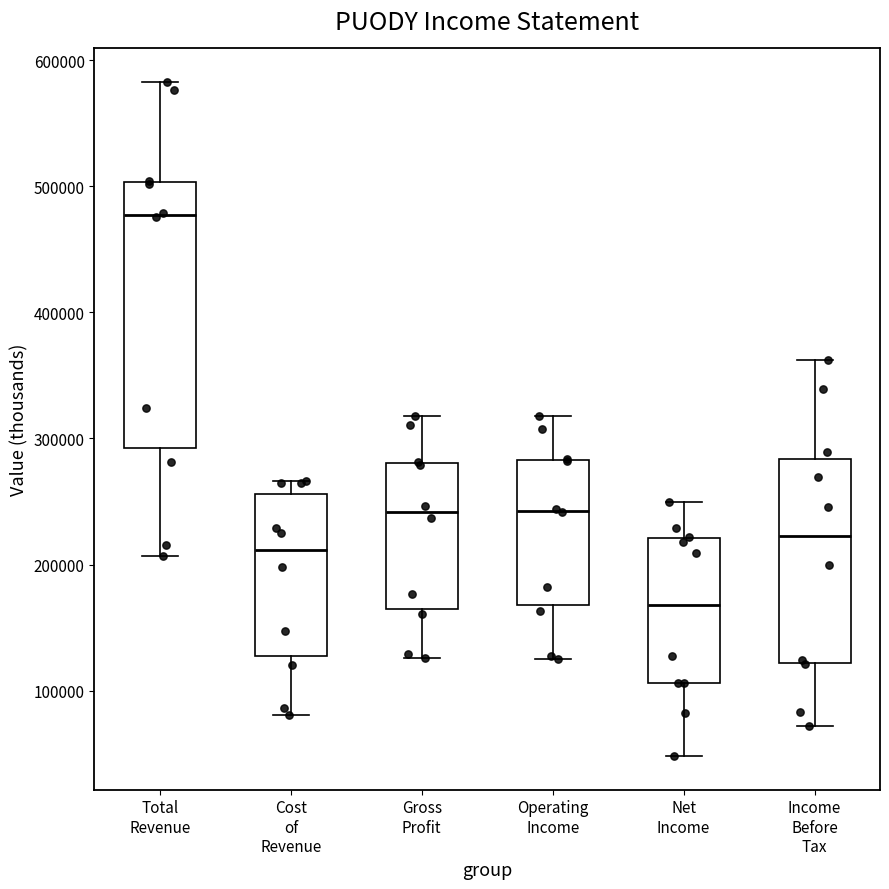

Reading left to right, transcribe this box plot: for each box, give where its median line is, the range the box spans, and where its two whiskers end, as read against the y-axis. The values are not printed on the chart, so give them approximately, as read against the axis.

Total Revenue: median 480000, box 290000 to 500000, whiskers 210000 to 580000
Cost of Revenue: median 210000, box 130000 to 260000, whiskers 80000 to 270000
Gross Profit: median 240000, box 160000 to 280000, whiskers 130000 to 320000
Operating Income: median 240000, box 170000 to 280000, whiskers 130000 to 320000
Net Income: median 170000, box 110000 to 220000, whiskers 50000 to 250000
Income Before Tax: median 220000, box 120000 to 280000, whiskers 70000 to 360000